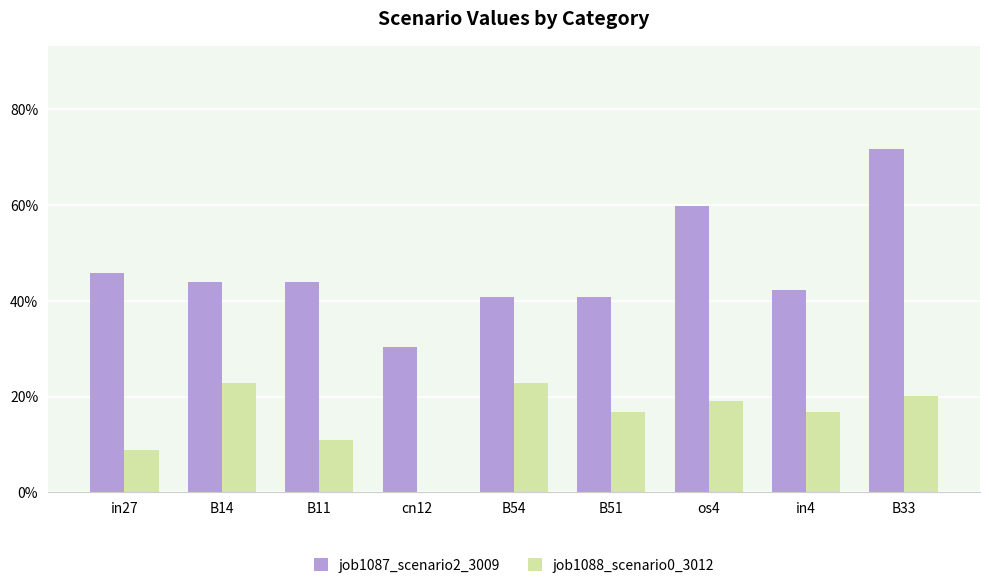

Does the chart contain stacked bars?

No